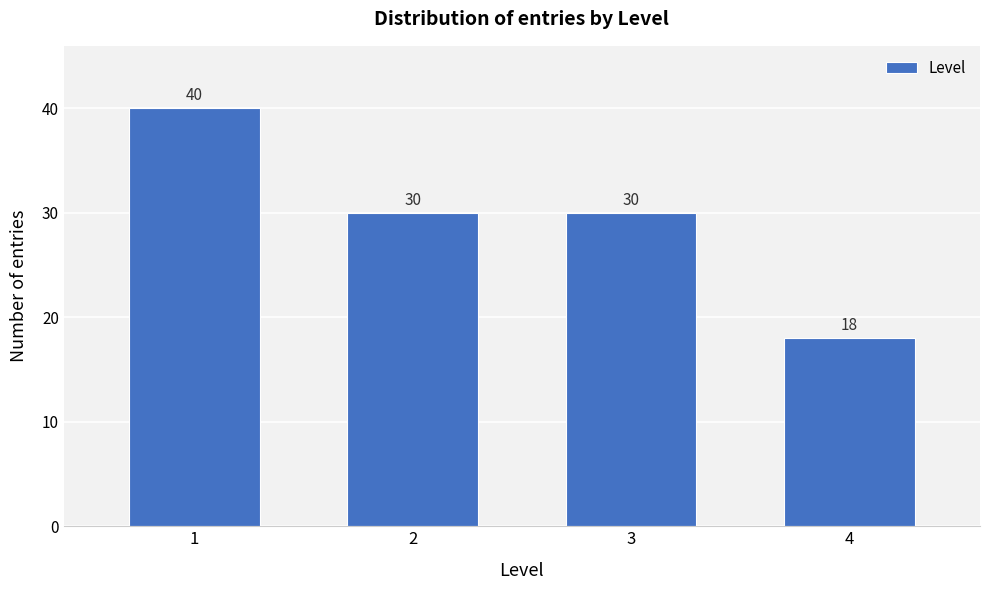

Reading right to left, list all the values displayed in this chart.

18	30	30	40